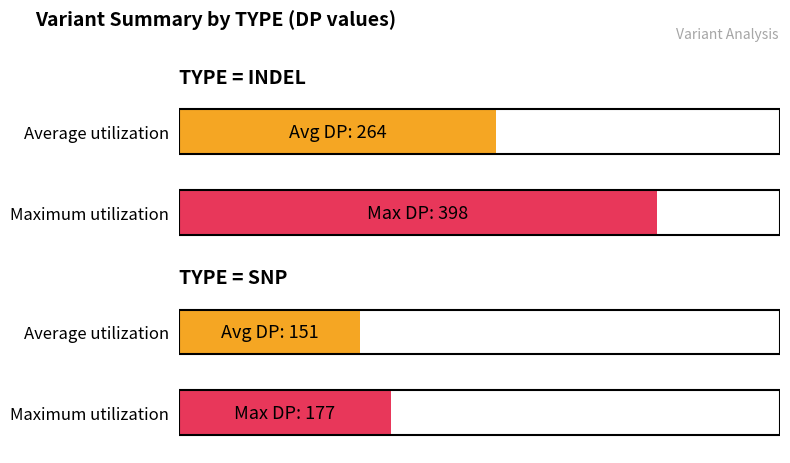

Is it true that Average DP equals 264 at INDEL?

True